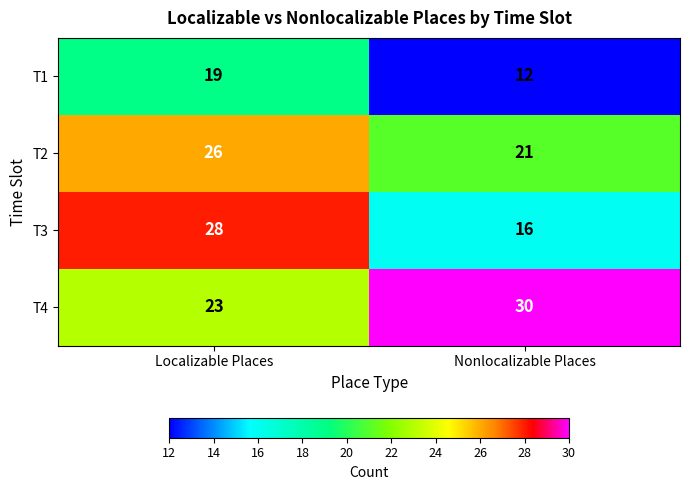

True or false: T4 has a value of 37 at Localizable Places.

False